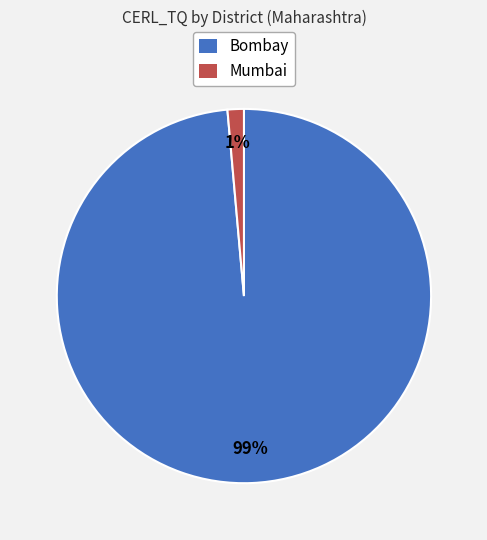

Is there a majority slice in this chart?

Yes